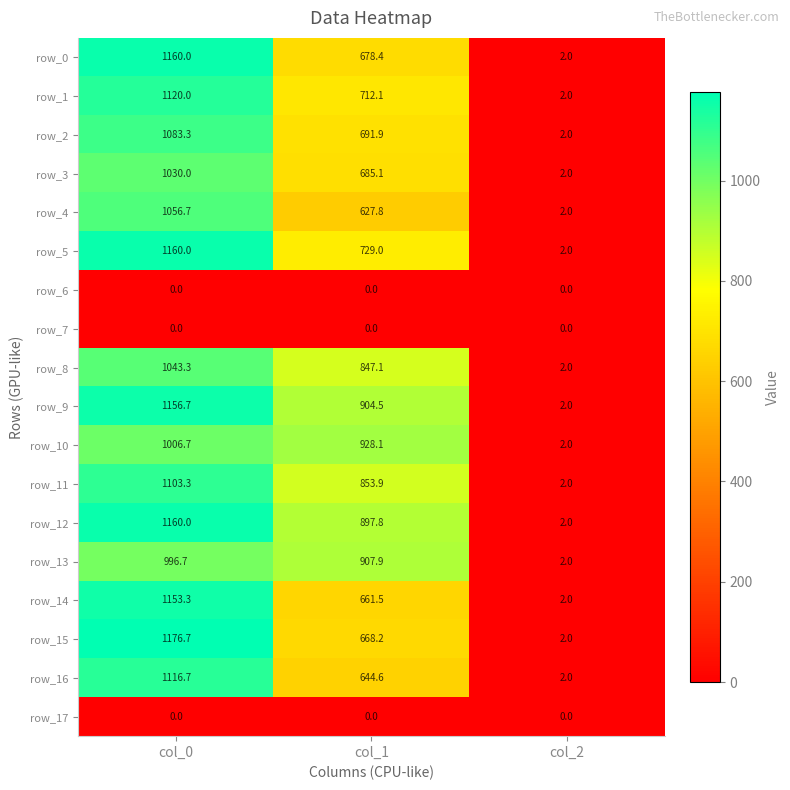

Which category has the lowest value in the row_10 series?

col_2